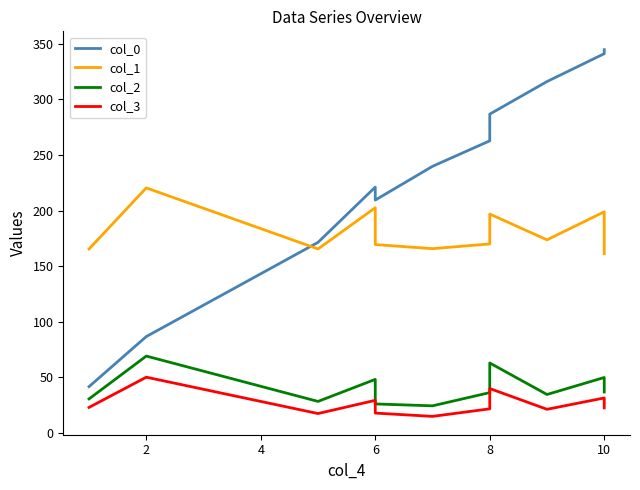

Reading left to right, extract all data points from this chart.

col_0: 41.6	86.7	171.5	221.2	209.5	239.9	262.8	286.8	316.1	341.2	344.8
col_1: 165.5	220.5	165.5	202.6	169.5	165.8	170.0	196.9	173.7	198.9	161.2
col_2: 30.6	69.1	28.3	48.2	26.1	24.4	36.3	62.9	34.6	49.9	36.8
col_3: 22.9	50.1	17.4	29.3	17.8	14.9	21.7	39.9	21.2	31.4	22.5